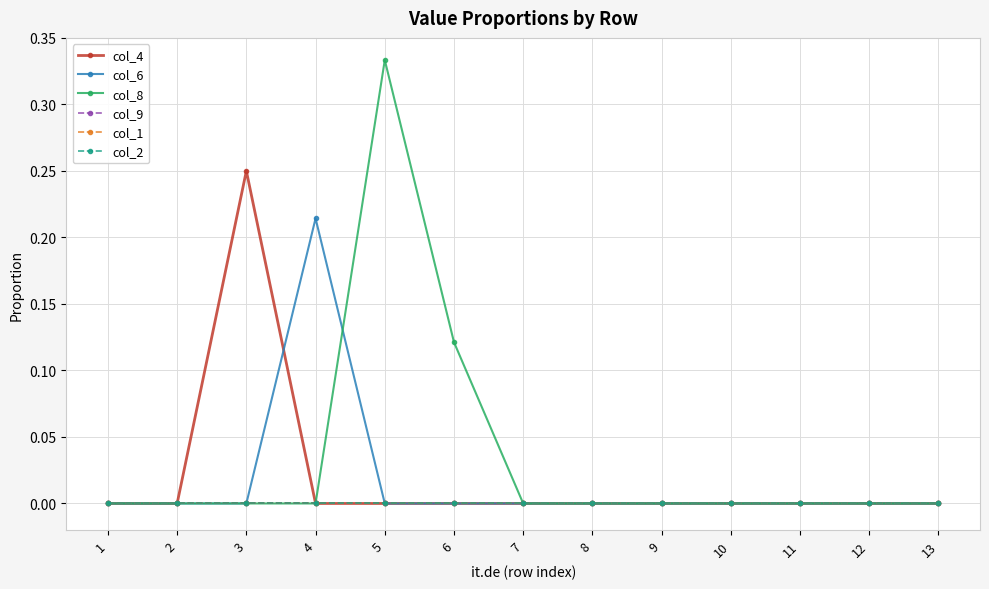

How many intersections are there between col_8 and col_6?

1